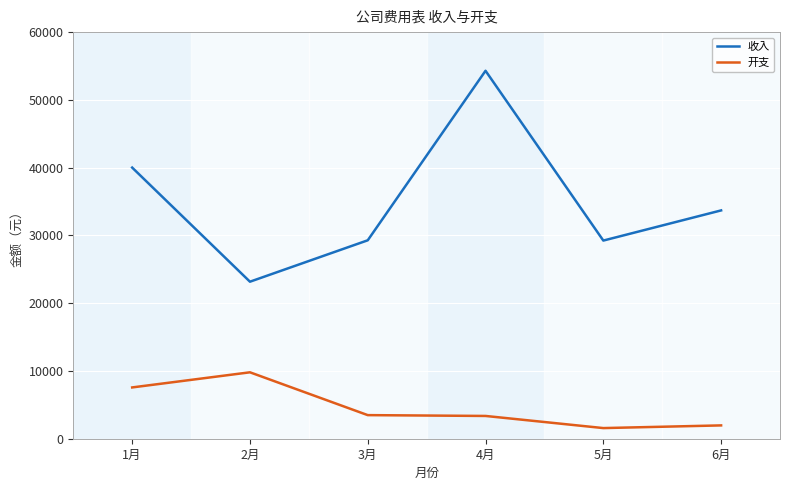

What are all the series names shown in the legend?

收入, 开支